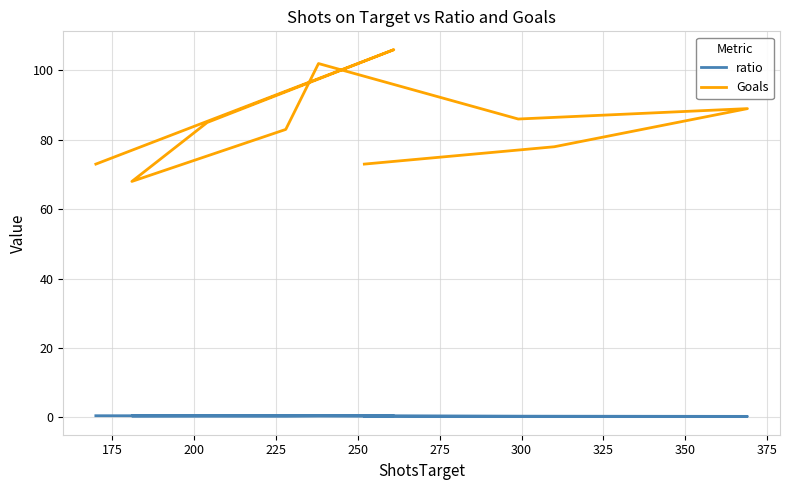

What is the value of the Goals point at the 6th from the left?

83.0